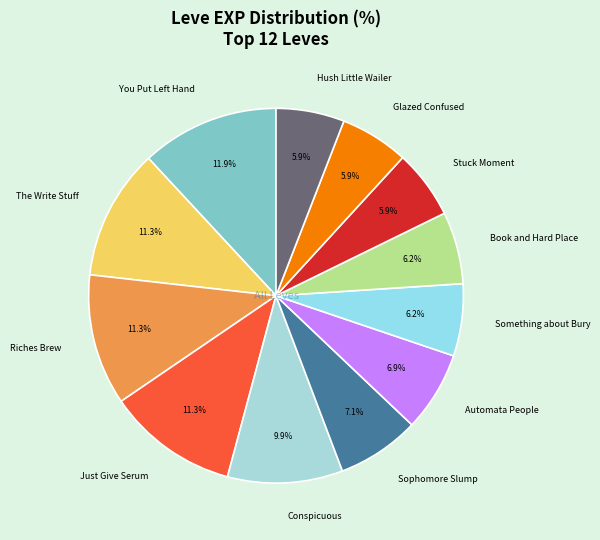

Which category has the biggest portion of the pie?

You Put Left Hand